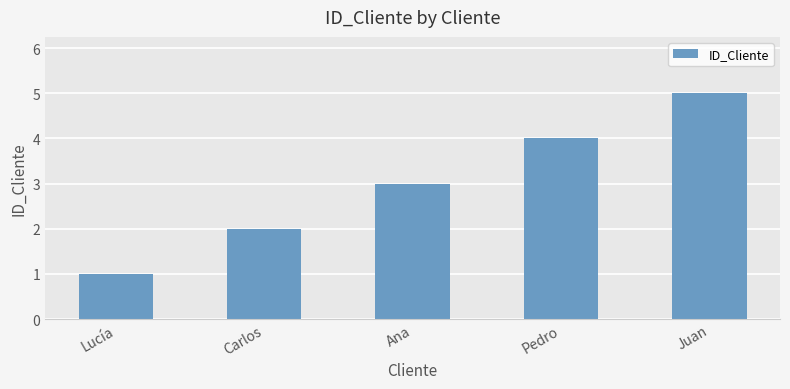

What is the approximate value at Carlos?

2